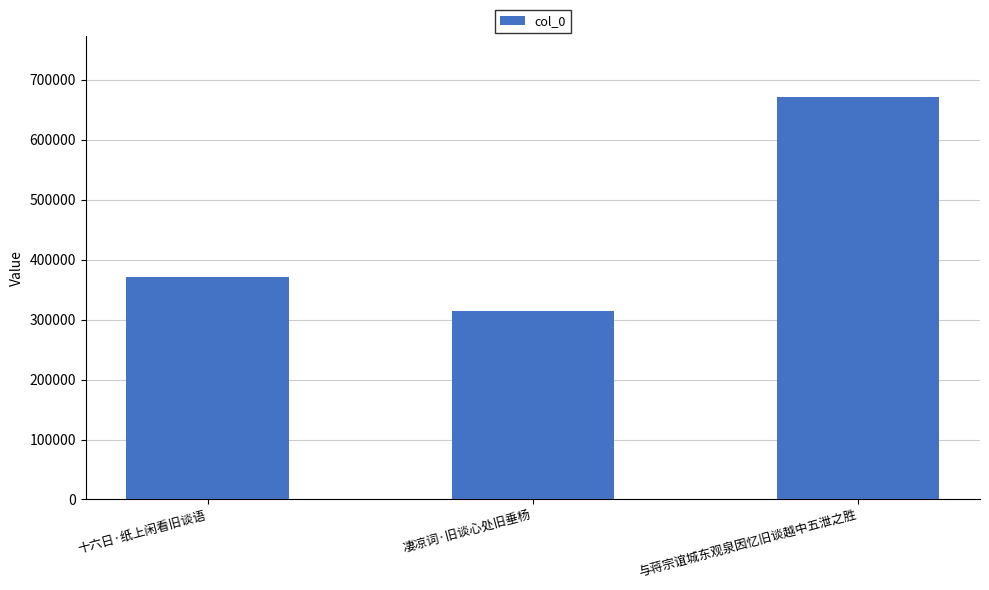

What is the difference between the values at 十六日·纸上闲看旧谈语 and 与蒋宗谊城东观泉因忆旧谈越中五泄之胜?

301570